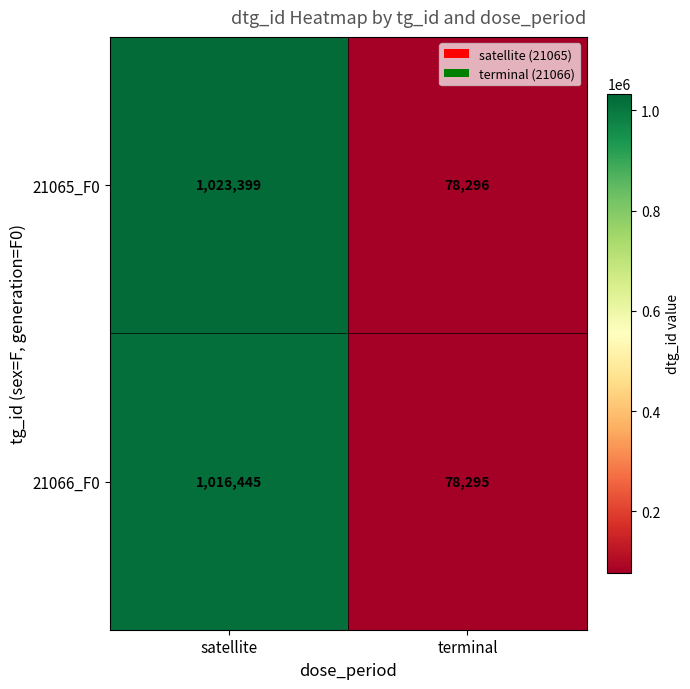

Between satellite and terminal, which series saw the biggest shift?

21065_F0